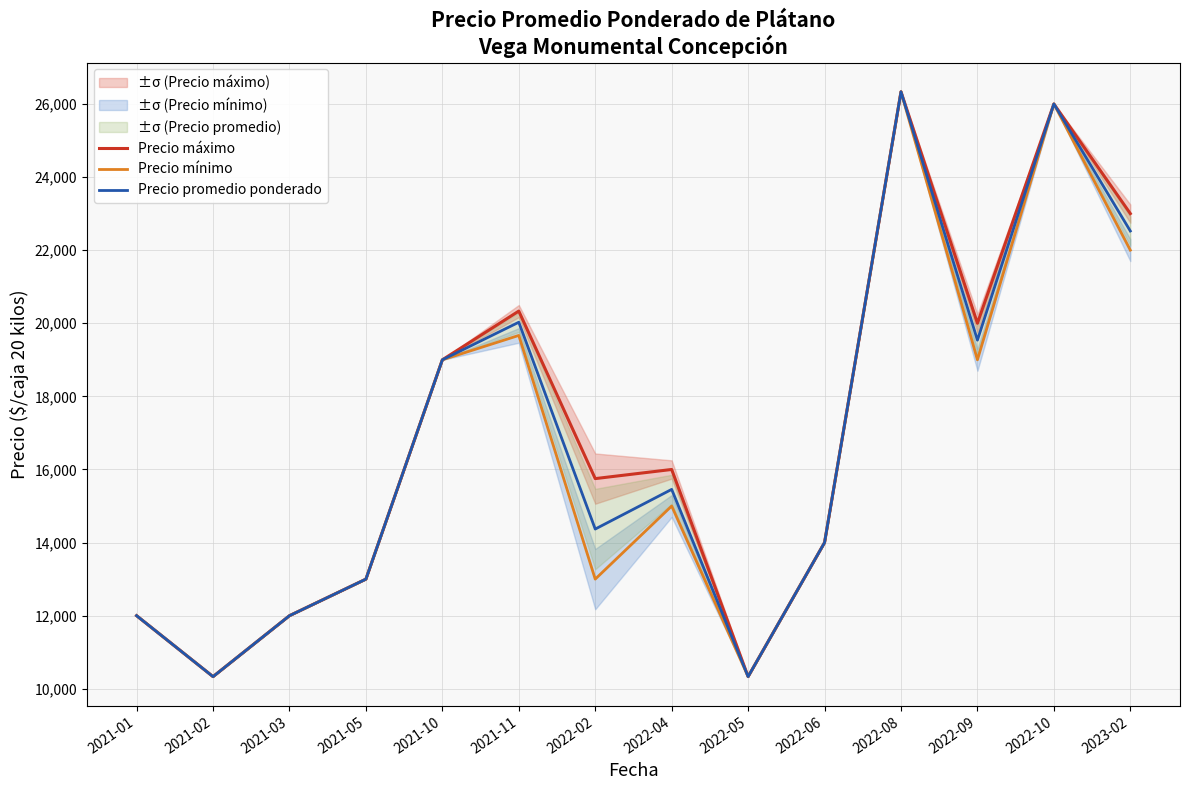

What are all the series names shown in the legend?

Precio máximo, Precio mínimo, Precio promedio ponderado